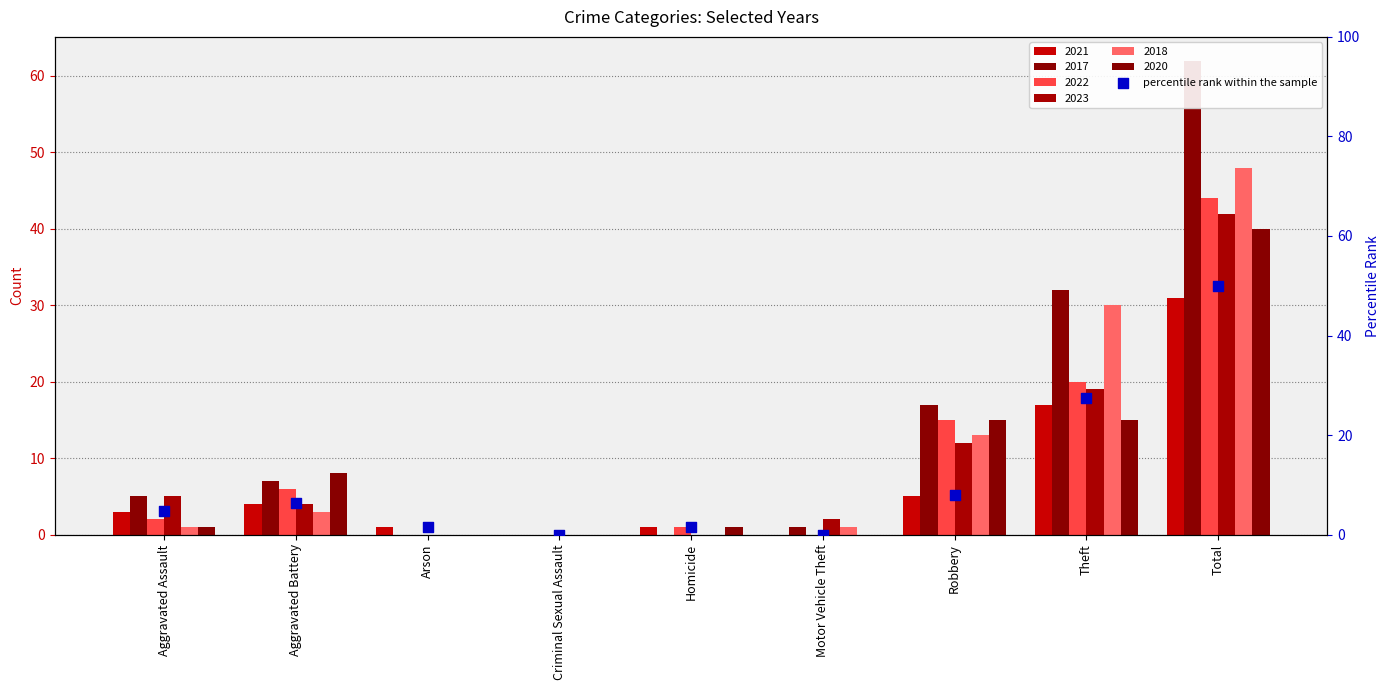

Which has a higher value, Homicide or Theft?

Theft